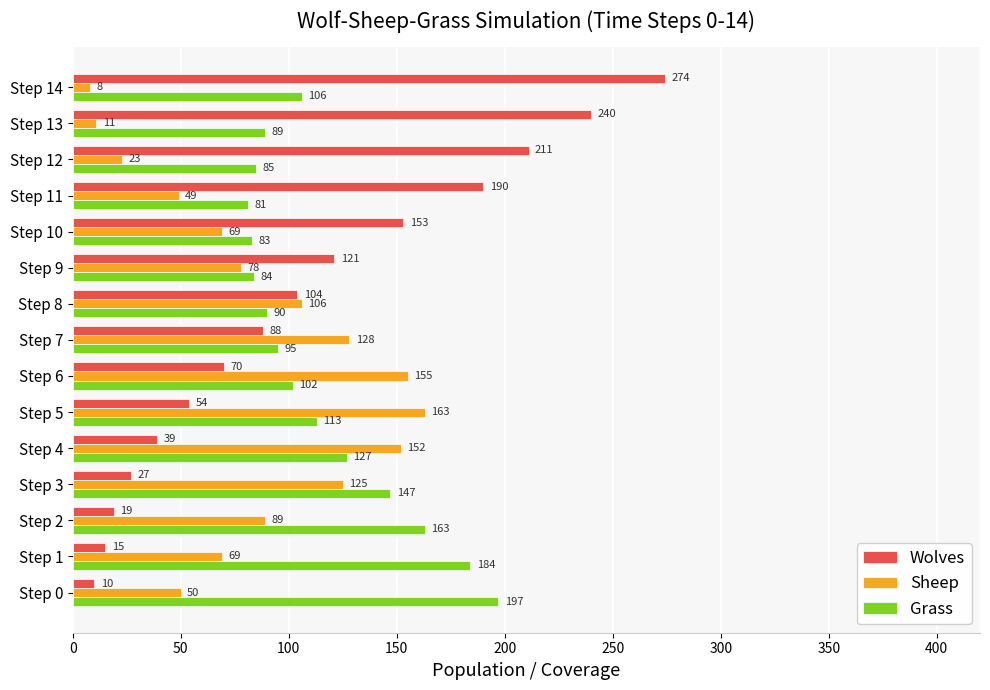

What is the difference between the maximum and minimum values in the Grass series?

116